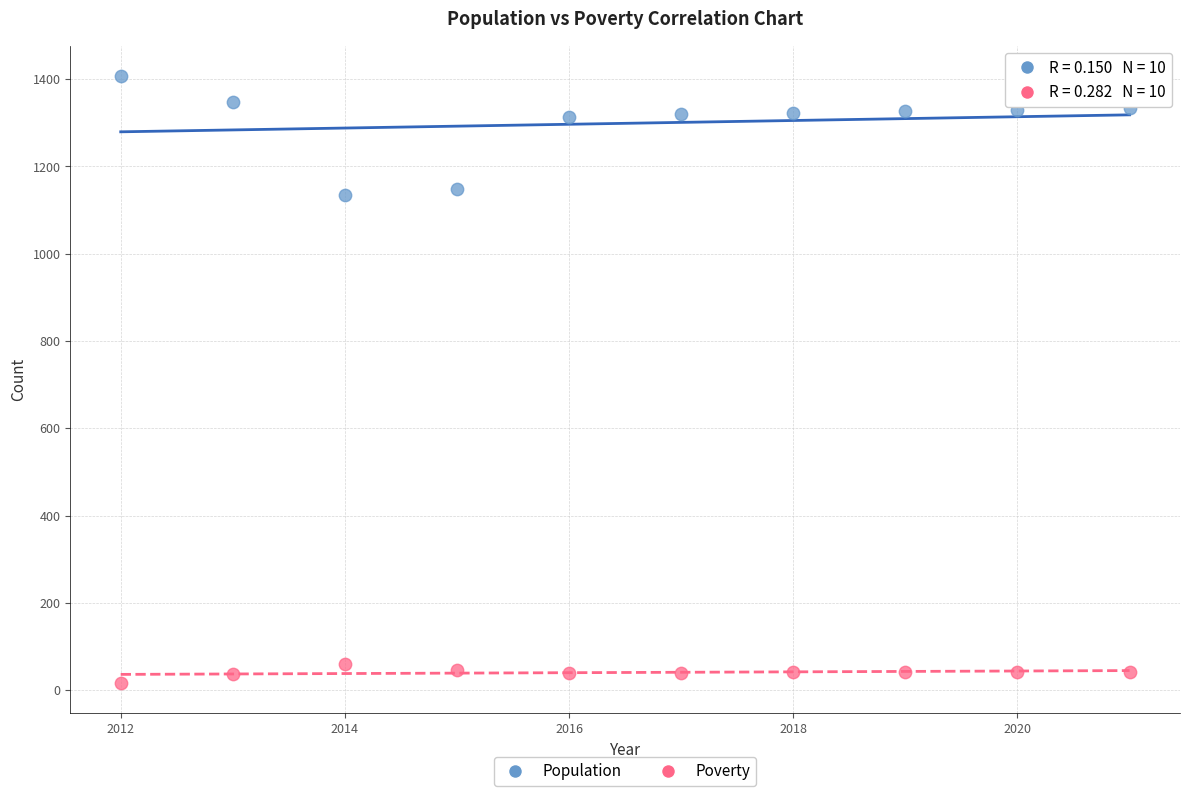

Across all data points, what is the range of Y values (max minus min)?

1391